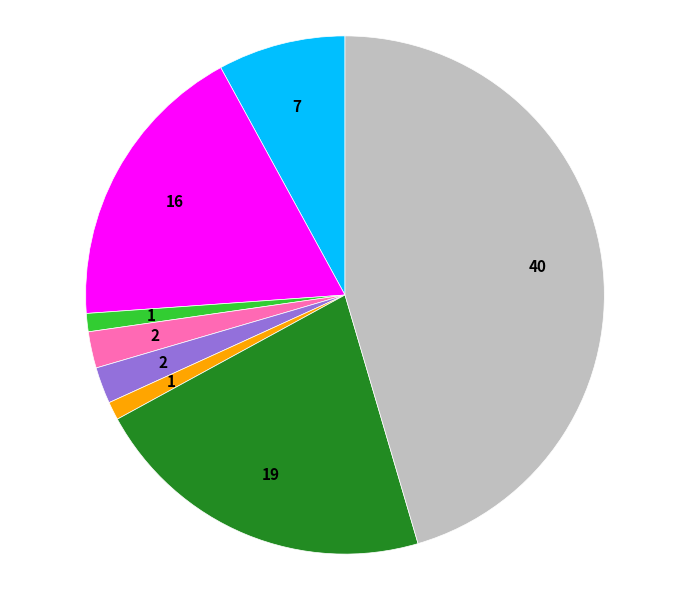

Is there a majority slice in this chart?

No